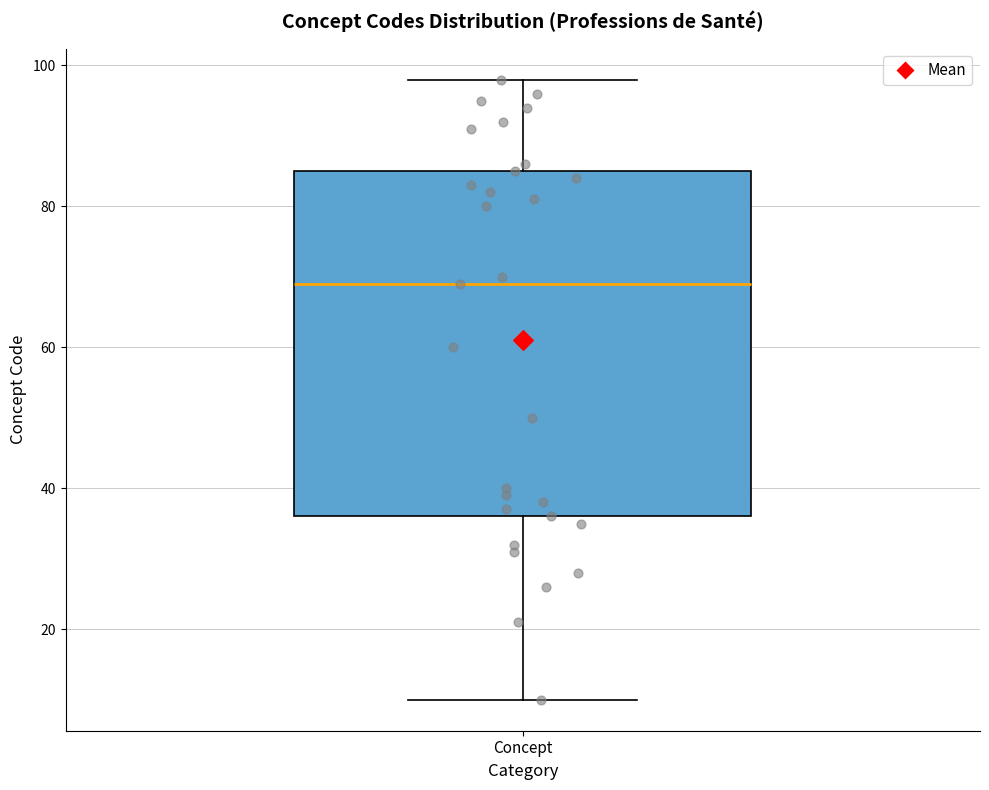

Where is the lower edge of the box for Concept on the y-axis? The values are not printed on the chart, so give them approximately, as read against the axis.

36